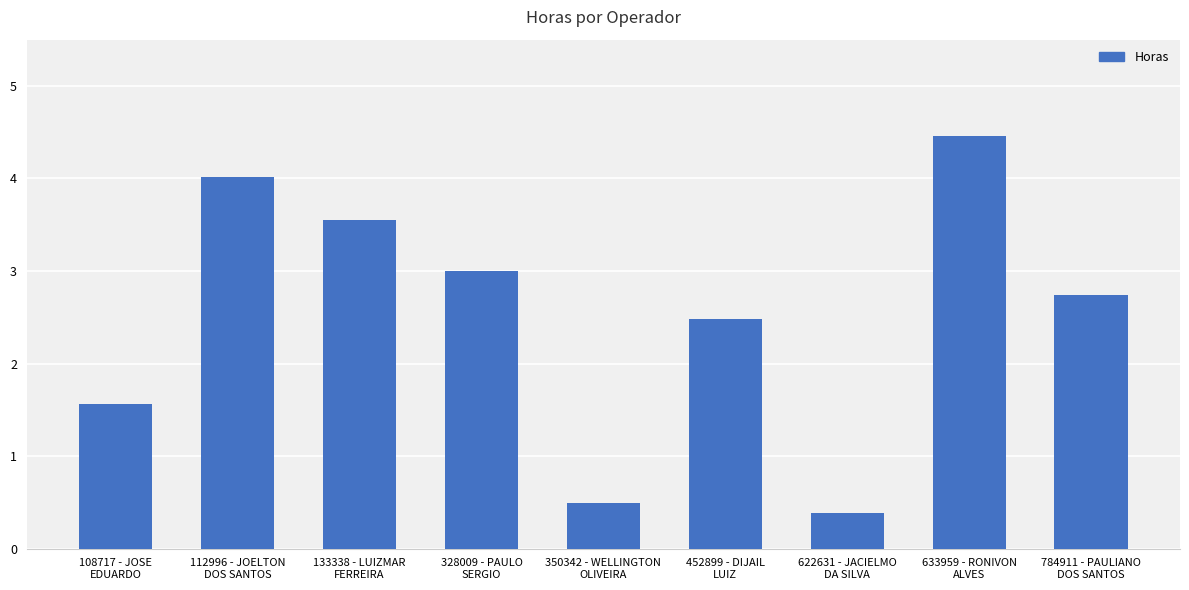

What is the minimum value shown in the chart?

0.4